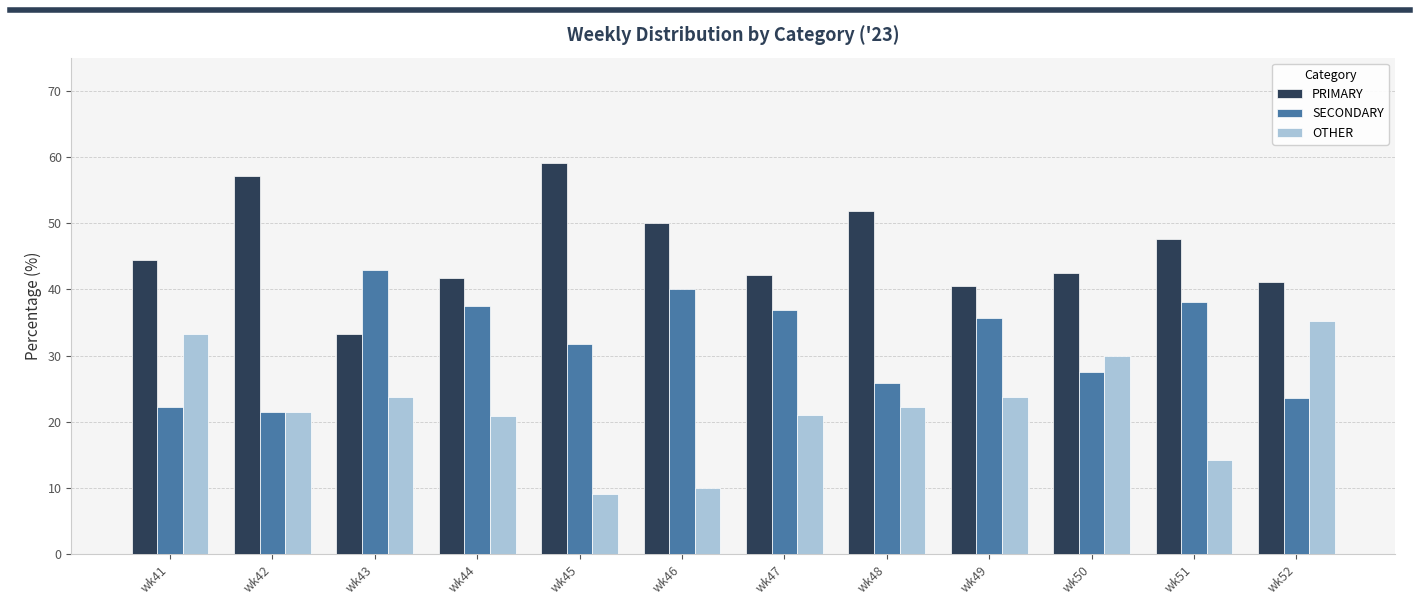

What is the minimum value shown in the chart?

9.1